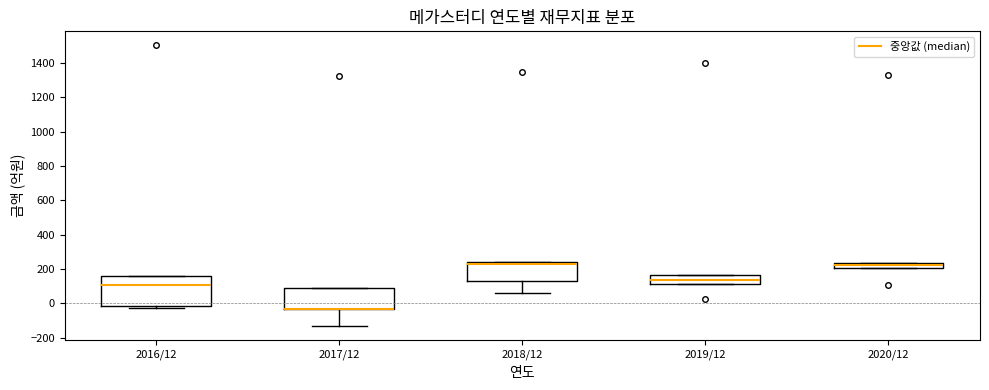

Which box is the tallest, from its lower edge to its upper edge?

2016/12